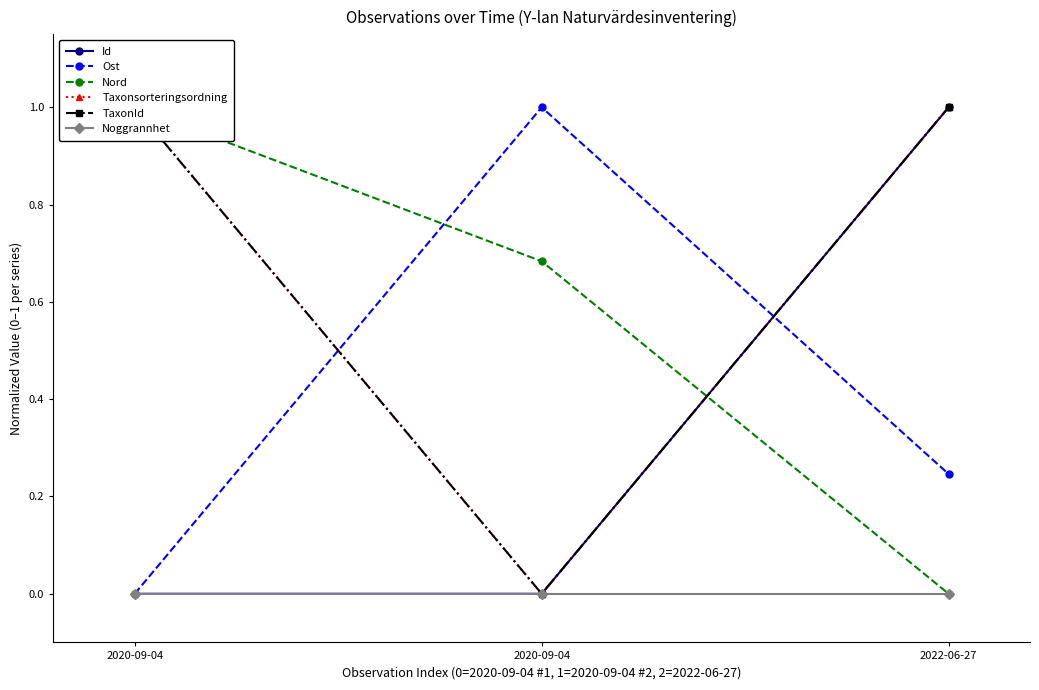

Reading right to left, what are all the values shown in this chart?

Id: 1.0	0.0	0.0
Ost: 0.2	1.0	0.0
Nord: 0.0	0.7	1.0
Taxonsorteringsordning: 1.0	0.0	1.0
TaxonId: 1.0	0.0	1.0
Noggrannhet: 0.0	0.0	0.0